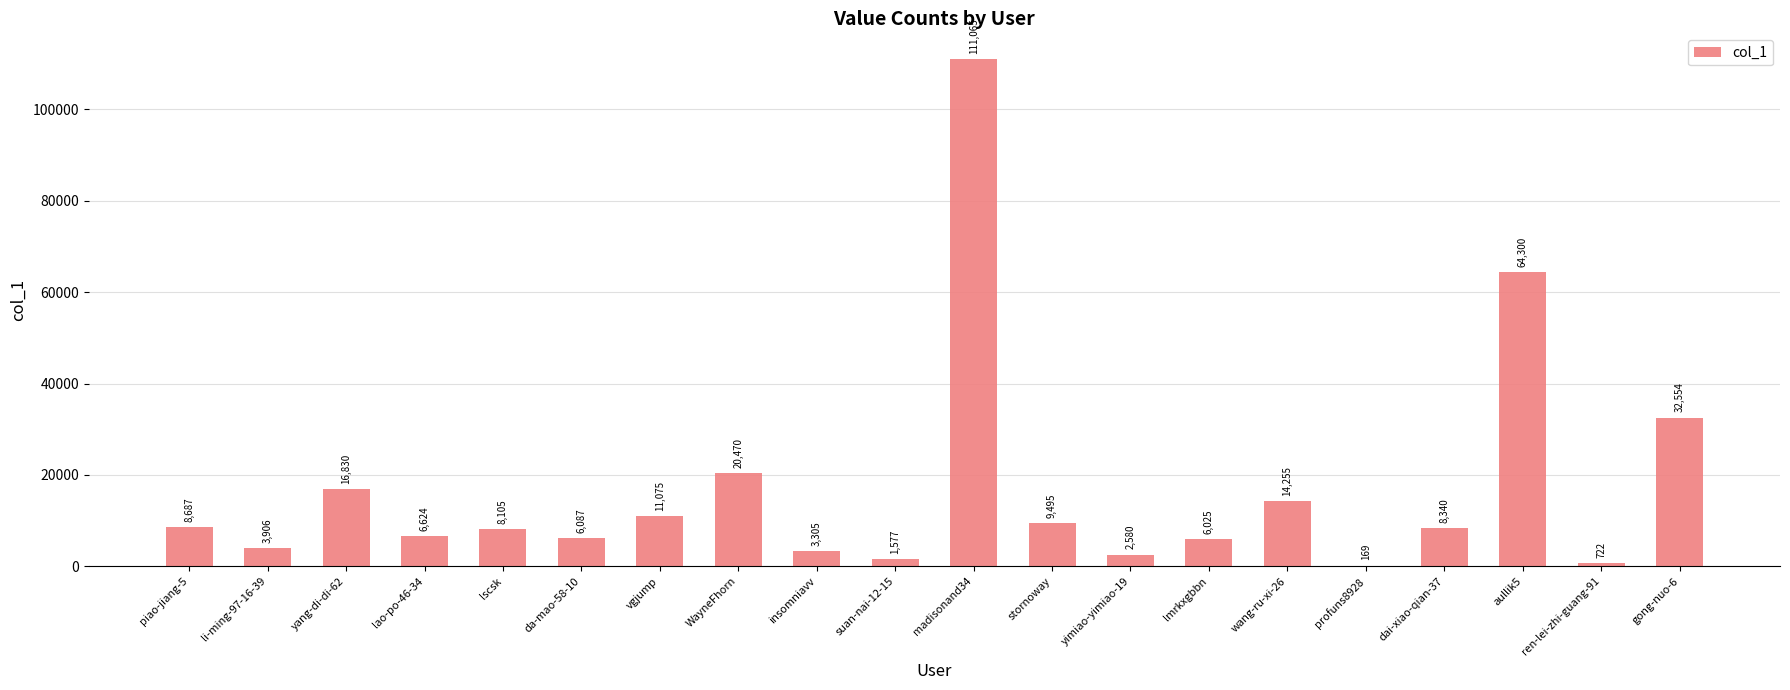

What is the ratio of the value at wang-ru-xi-26 to the value at stornoway?

1.5